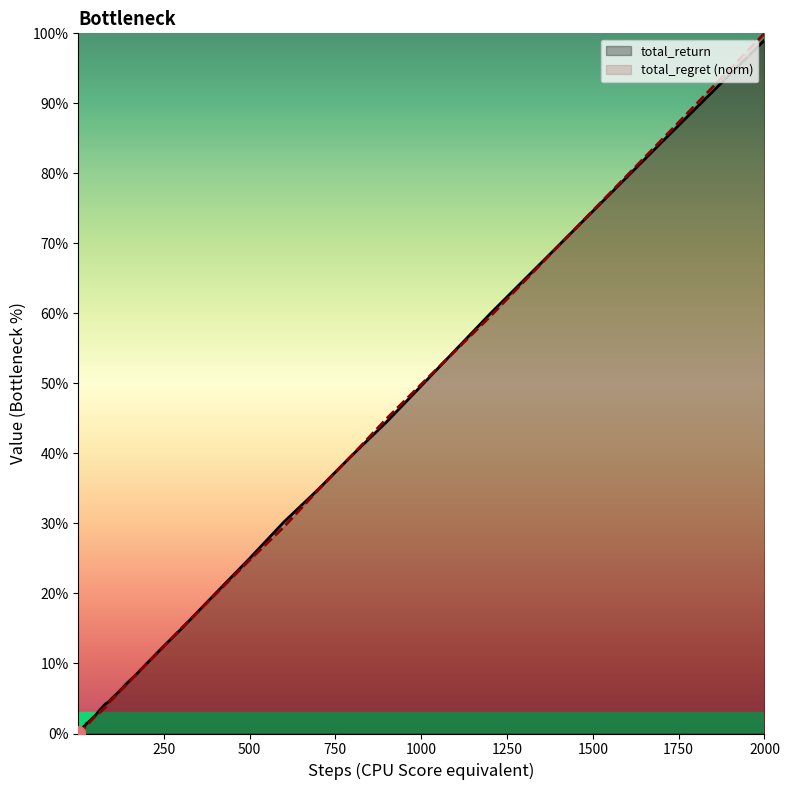

True or false: total_return and total_regret intersect in this chart.

True